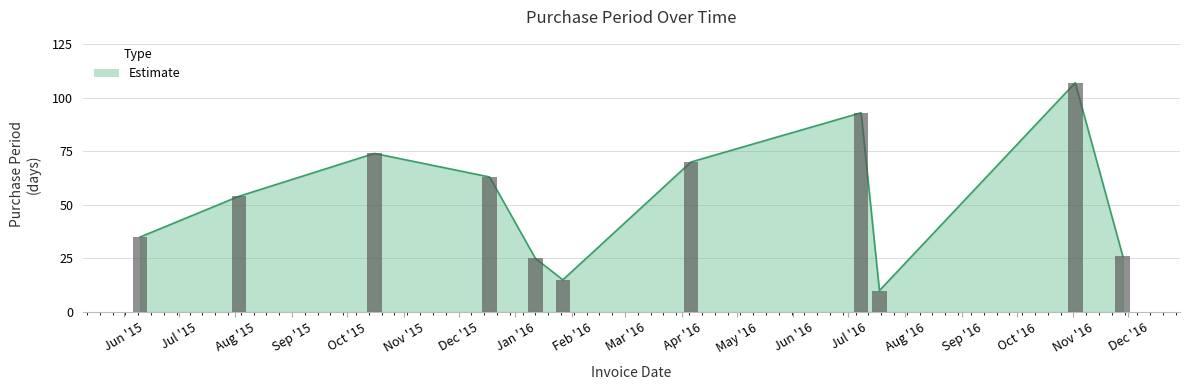

The chart shows a value of 35 at 2015-06-10. True or false?

True